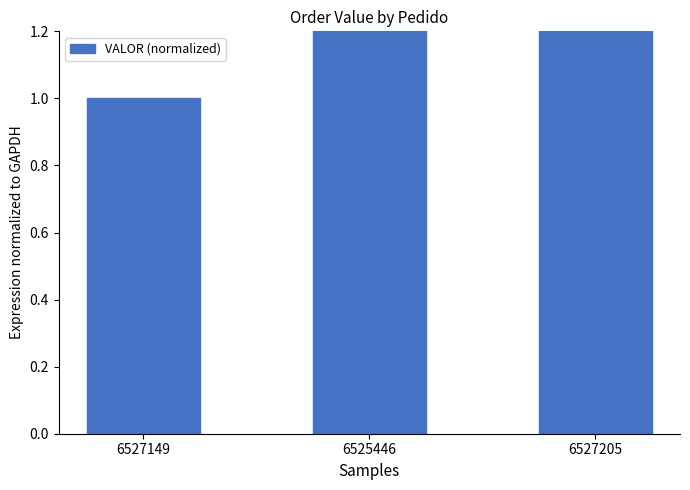

What position from the left is 6525446?

2